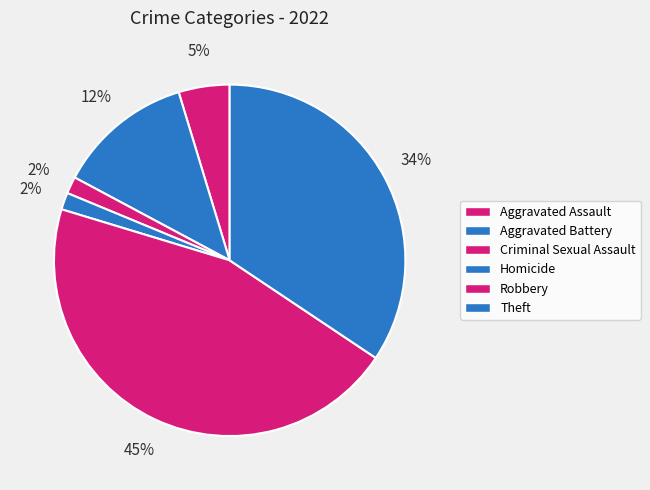

Is there any slice that represents more than half of the pie?

No